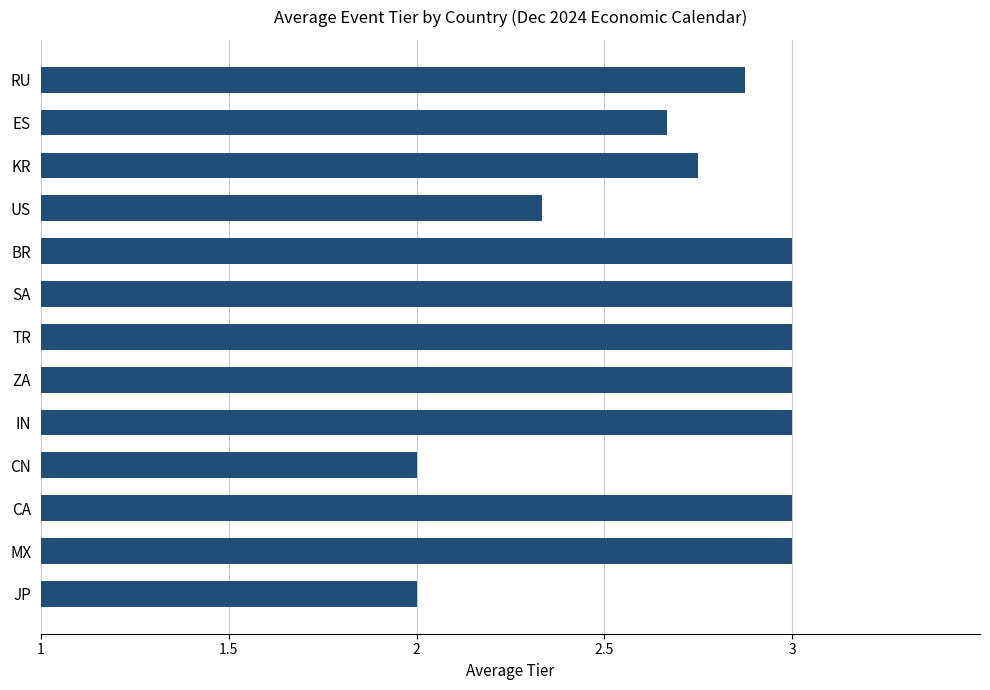

How many categories are shown in the chart?

13